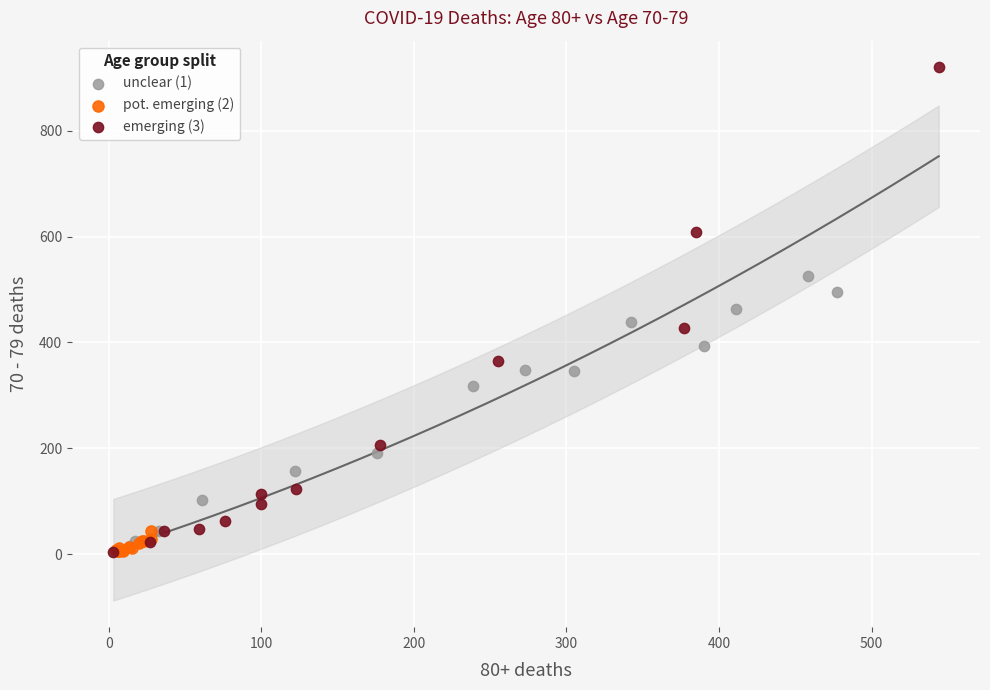

Which series has the largest Y range (max minus min)?

emerging (3)